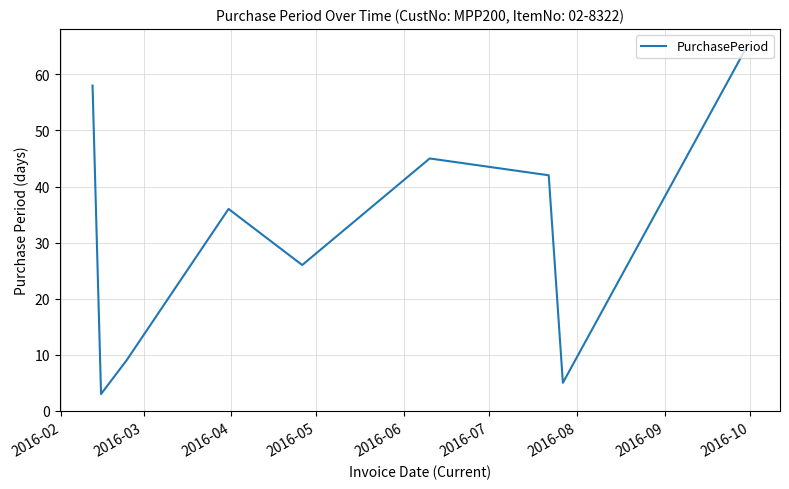

What is the difference between the maximum and minimum values?

62